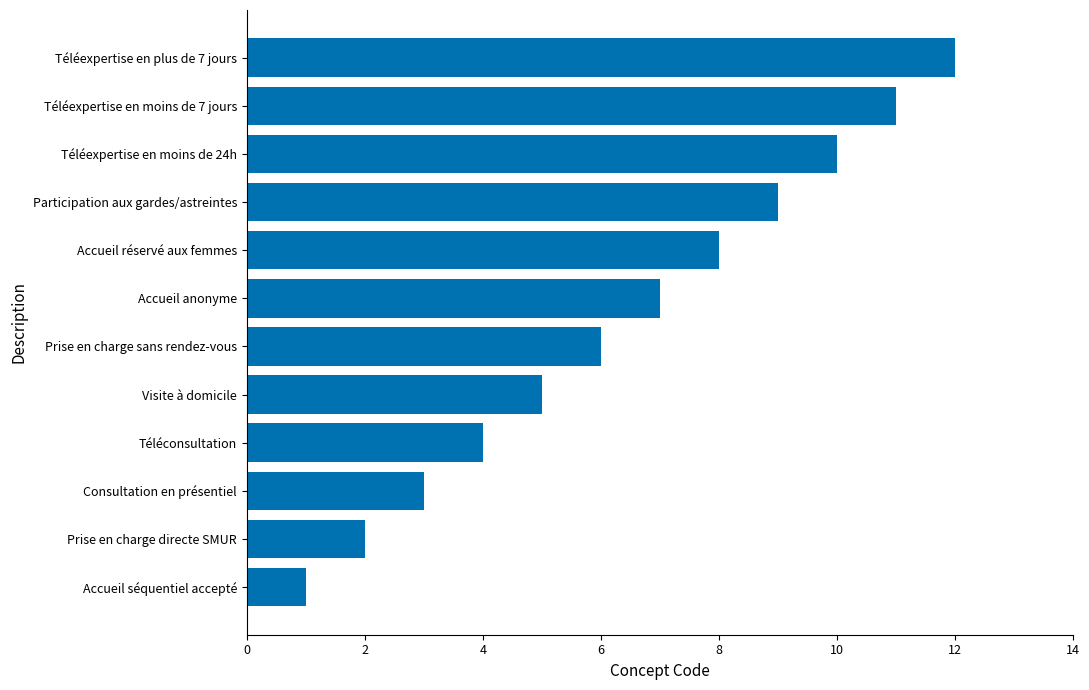

Rank the categories by value from highest to lowest.

Téléexpertise en plus de 7 jours, Téléexpertise en moins de 7 jours, Téléexpertise en moins de 24h, Participation aux gardes/astreintes, Accueil réservé aux femmes, Accueil anonyme, Prise en charge sans rendez-vous, Visite à domicile, Téléconsultation, Consultation en présentiel, Prise en charge directe SMUR, Accueil séquentiel accepté